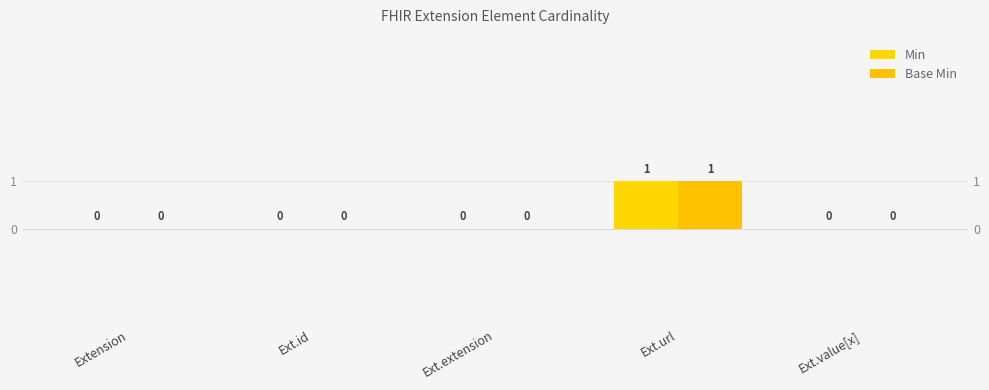

What position from the right is Ext.extension?

3